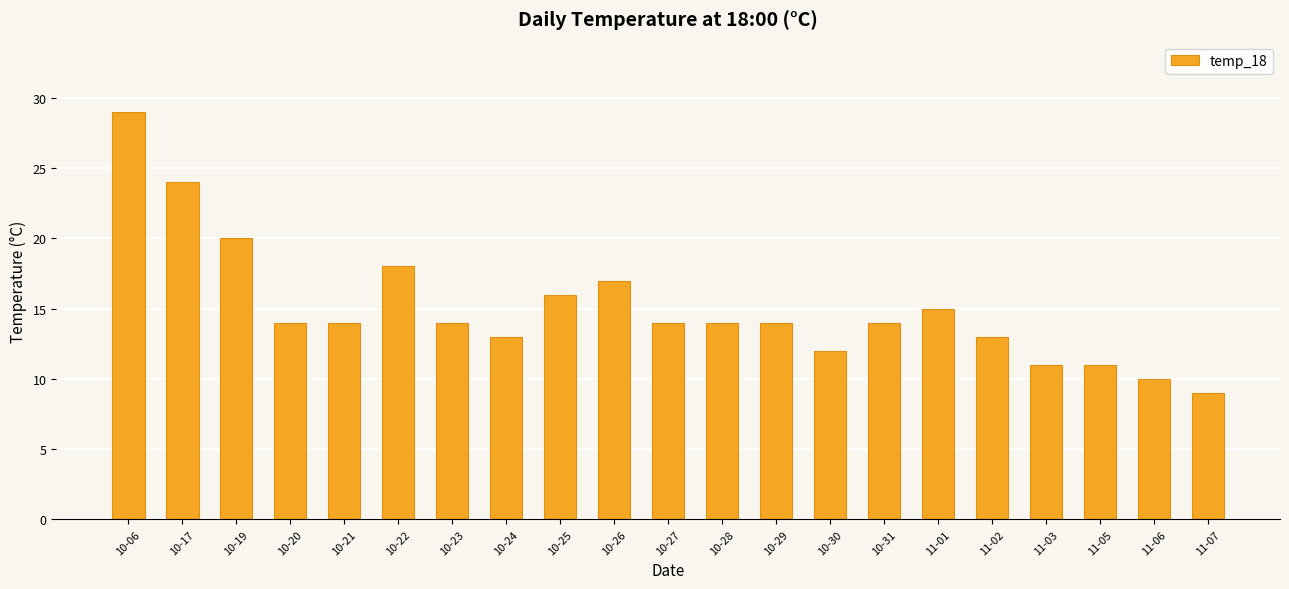

What is the value of the 3rd bar from the left?

20